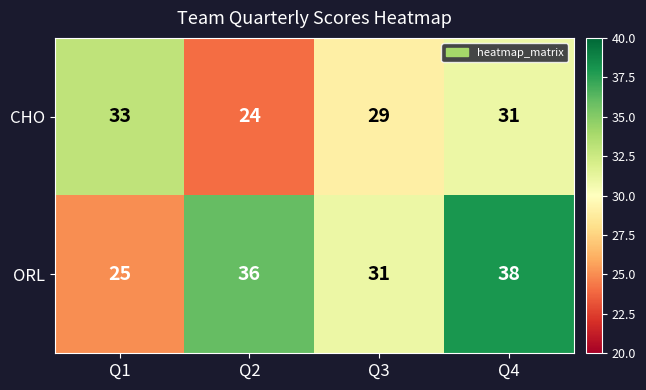

The ORL series shows 38 at Q4. True or false?

True